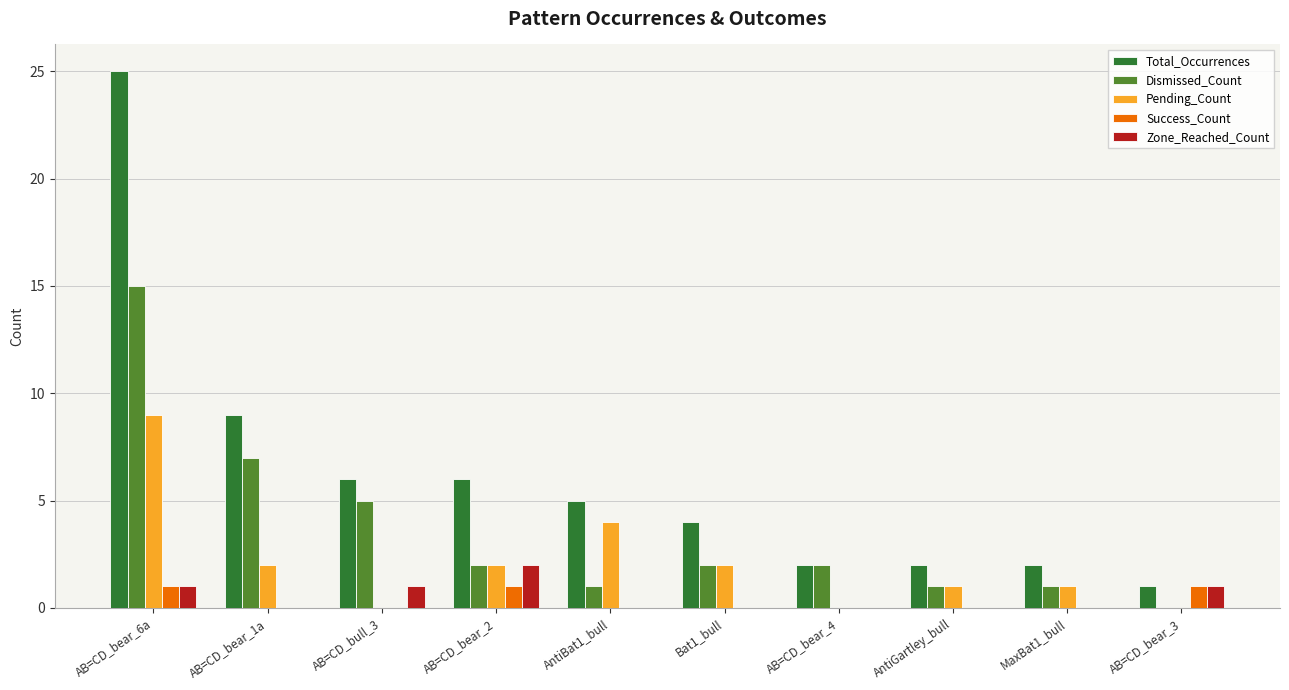

What is the sum of the Zone_Reached_Count values at AB=CD_bear_3 and AB=CD_bear_6a?

2